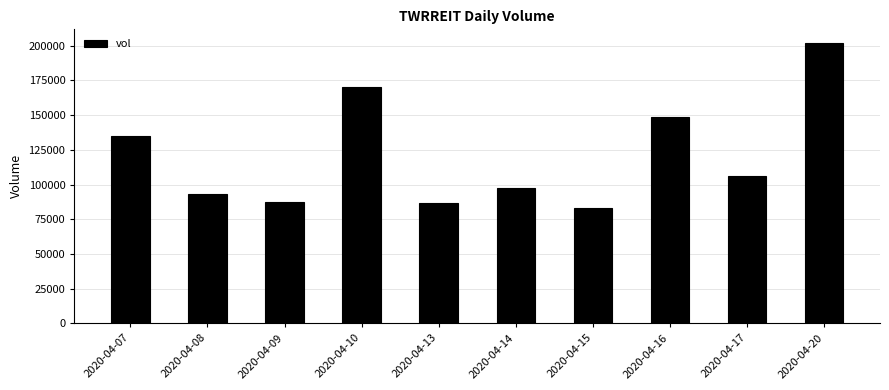

Is it true that the value at 2020-04-13 is 86700?

True